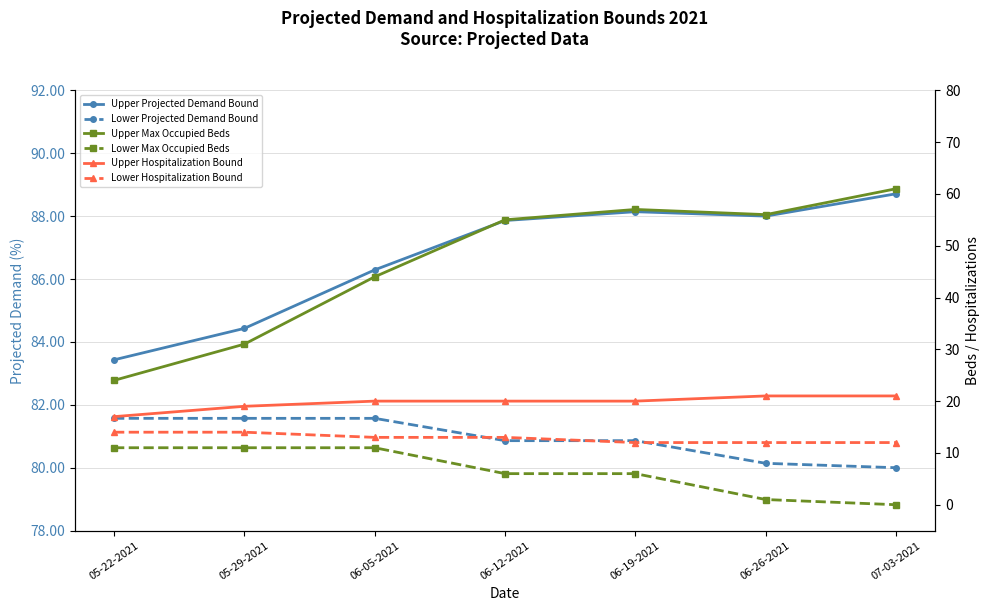

Where does the Lower Max Occupied Beds series first go above 6?

05-22-2021